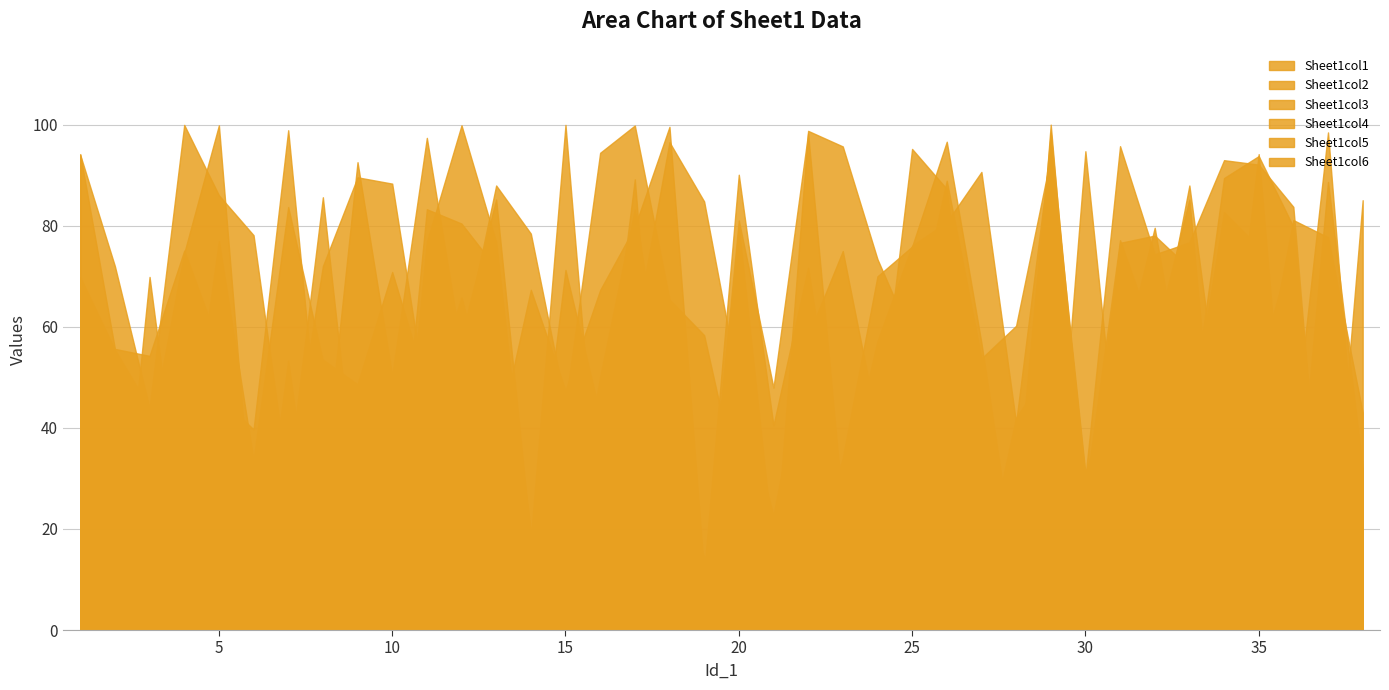

What is the value of the Sheet1col2 point at the 11th from the left?

6.2